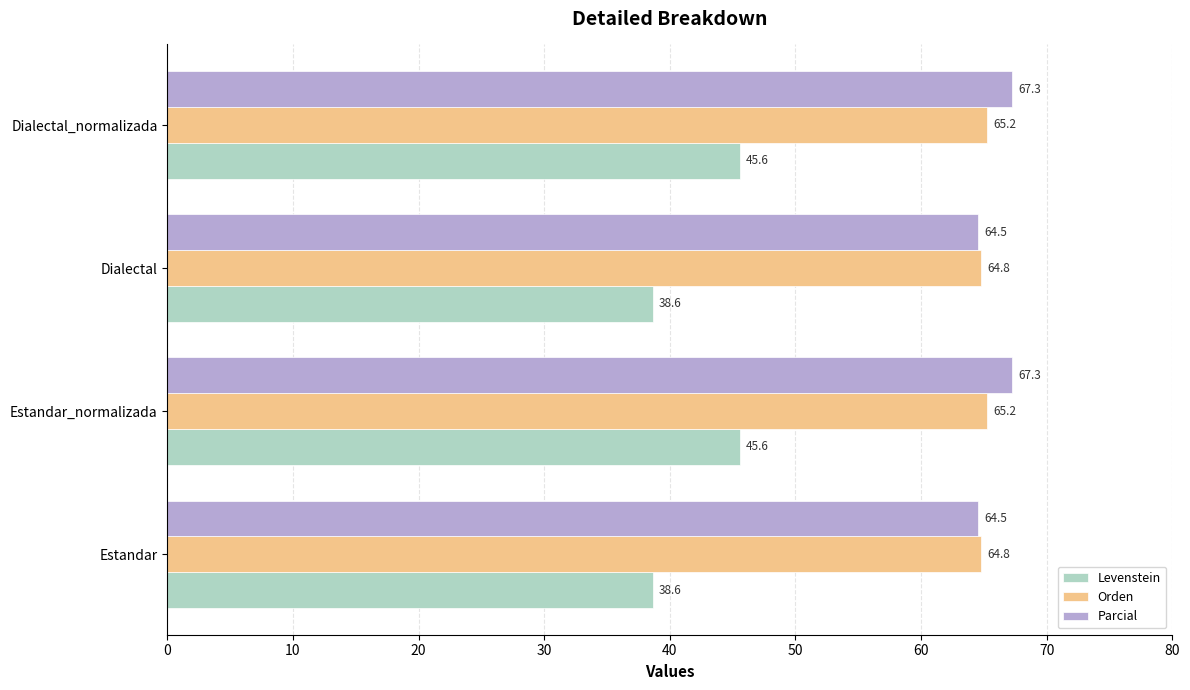

What is the average value of the Parcial series?

65.9